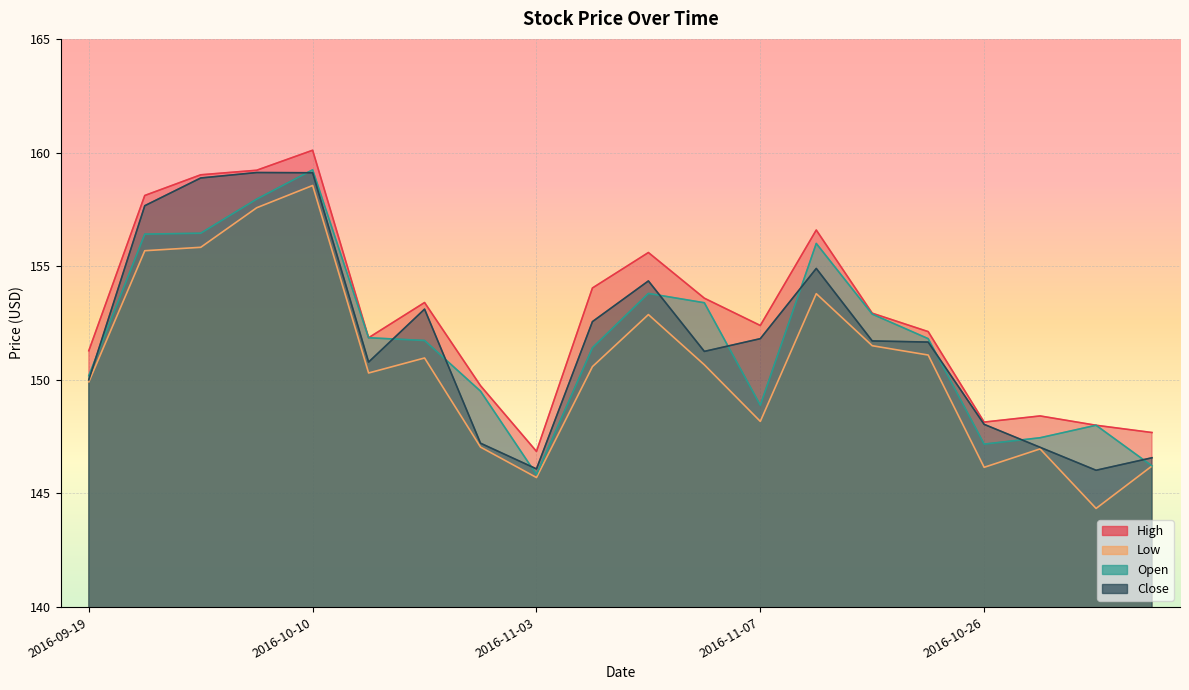

What is the spread (max minus min) of values at 2016-10-28?

2.7